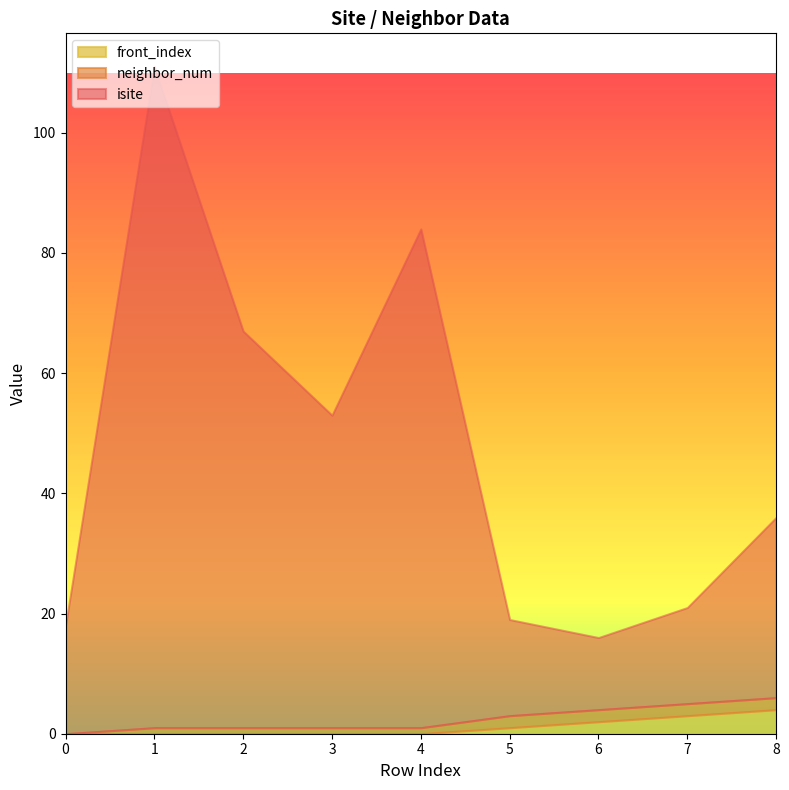

What is the total value across all series at 3?

53